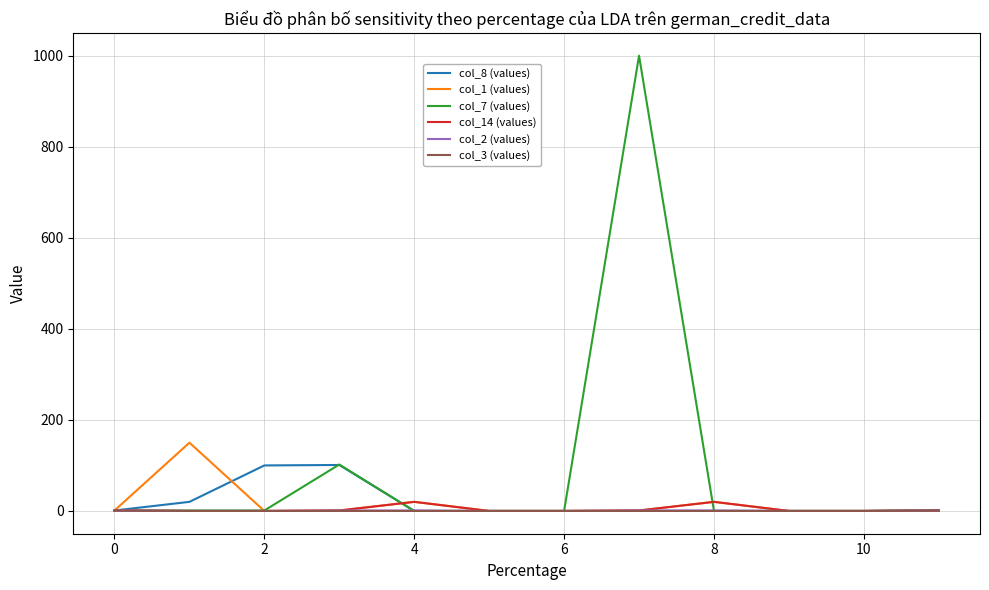

What is the greatest value displayed?

1000